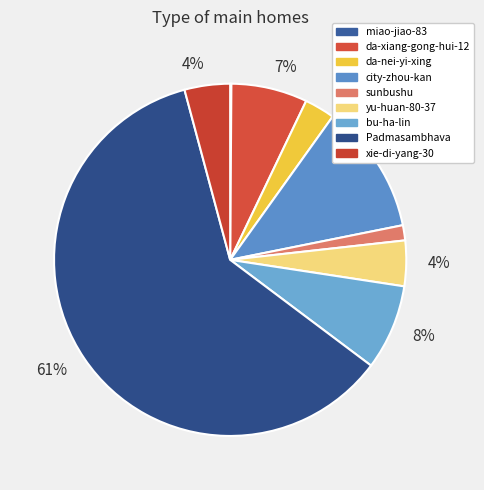

How many slices are in this pie chart?

9